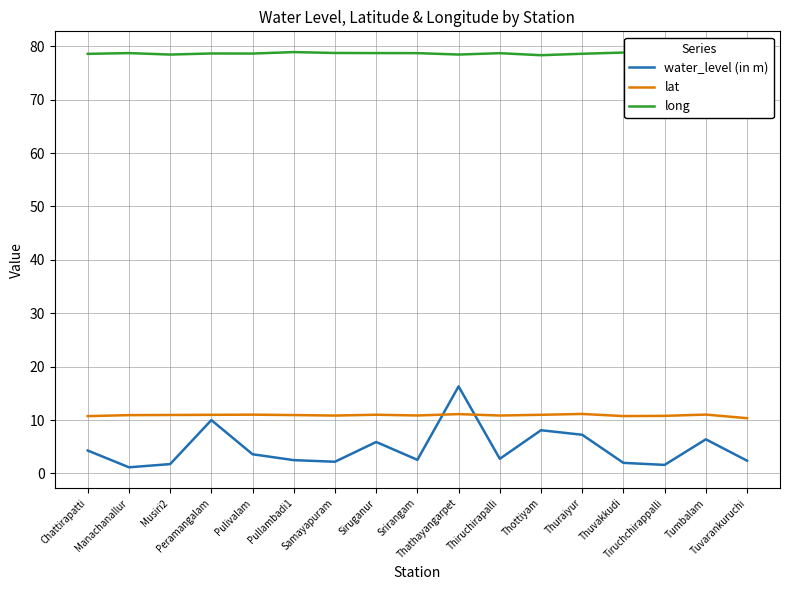

Is the value of long at Manachanallur greater than the value of lat at Peramangalam?

Yes